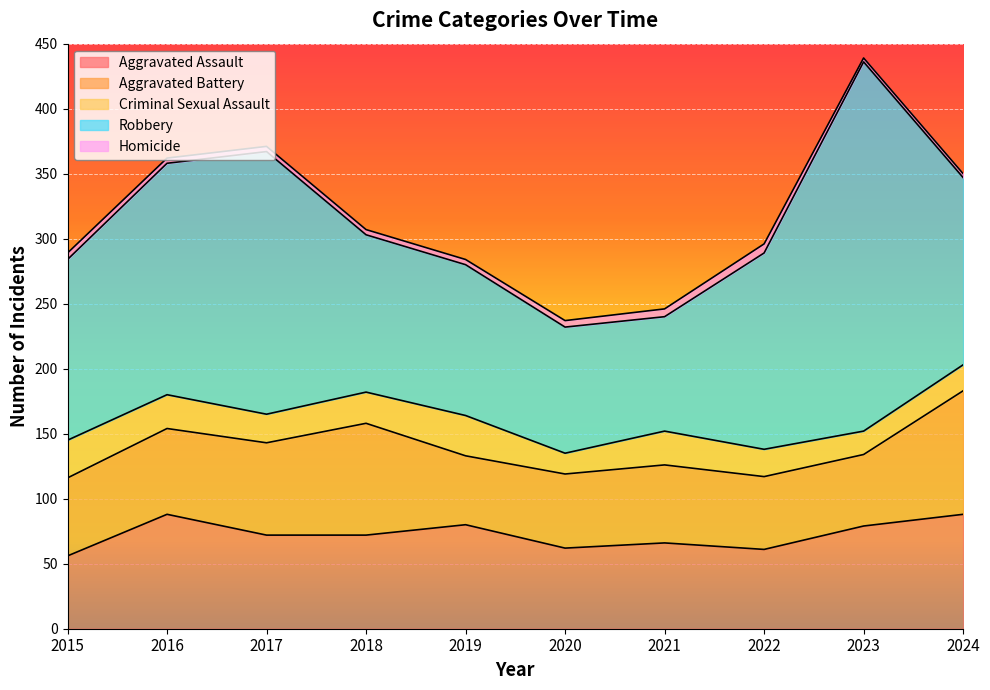

At how many categories does at least one series exceed 132?

6